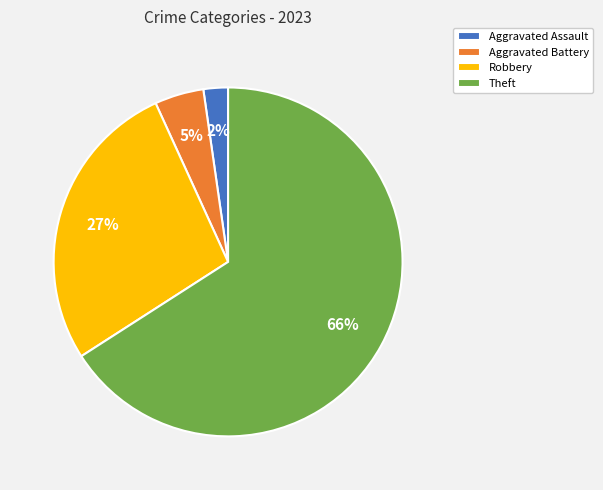

To the nearest percent, what is the combined percentage of Aggravated Assault and Aggravated Battery?

7%